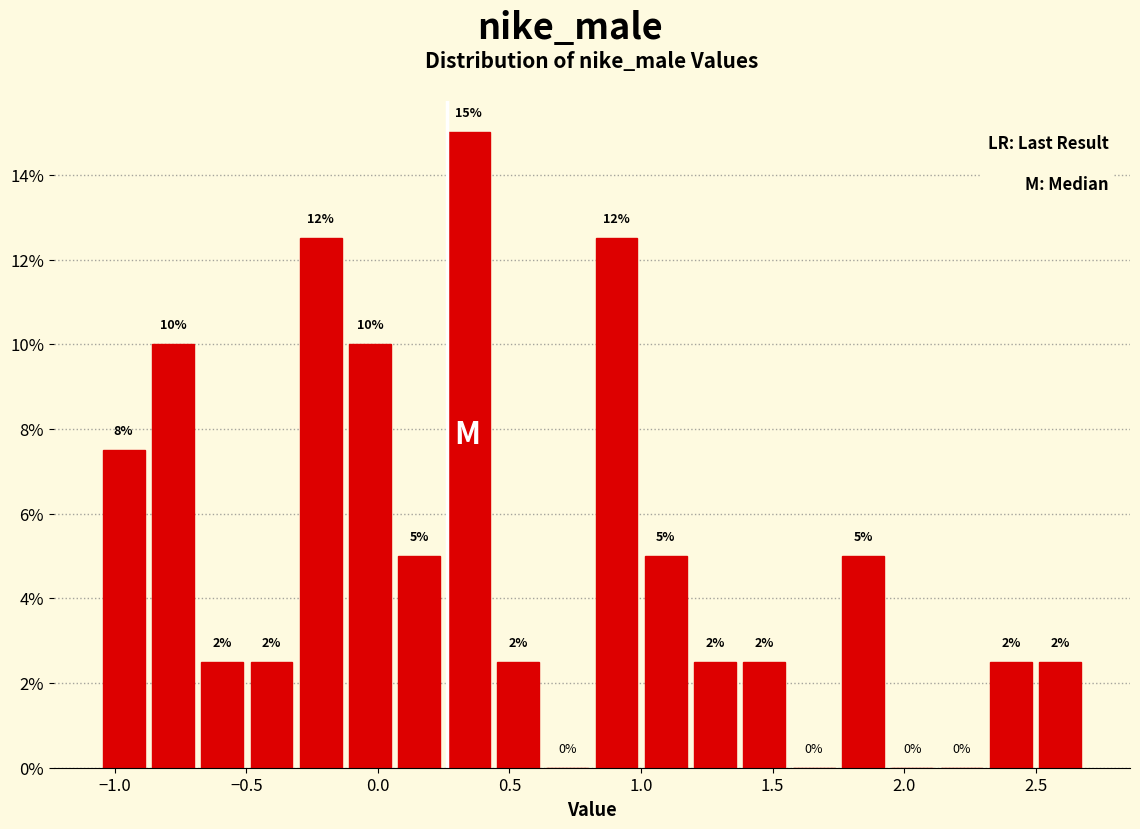

Around what value on the x-axis is the tallest bar? Give the approximate position of its centre, as read against the axis.

0.35